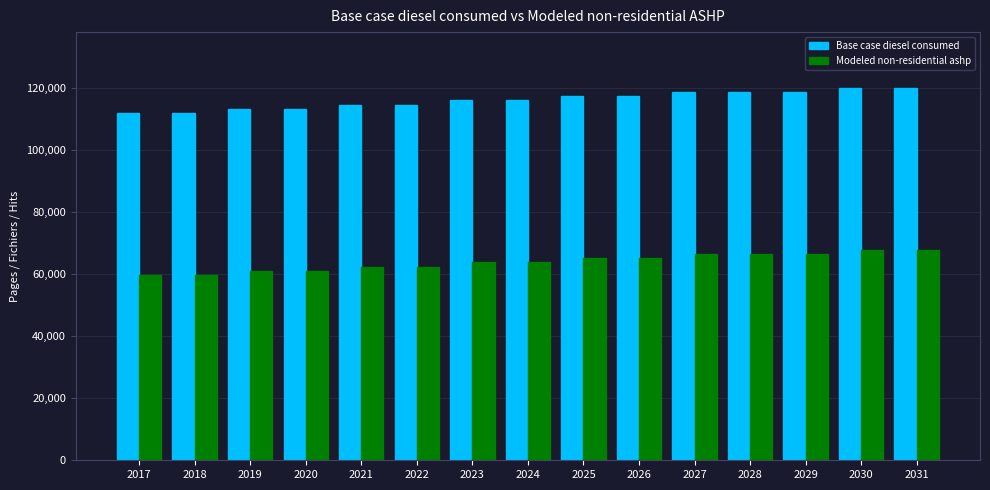

Reading left to right, transcribe all the data shown in this chart.

Base case diesel consumed: 112034.9	112034.9	113375.6	113375.6	114716.4	114716.4	116057.1	116057.1	117397.9	117397.9	118738.6	118738.6	118738.6	120079.4	120079.4
Modeled non-residential ashp: 59778.8	59778.8	61119.5	61119.5	62460.3	62460.3	63801.0	63801.0	65141.8	65141.8	66482.5	66482.5	66482.5	67823.3	67823.3